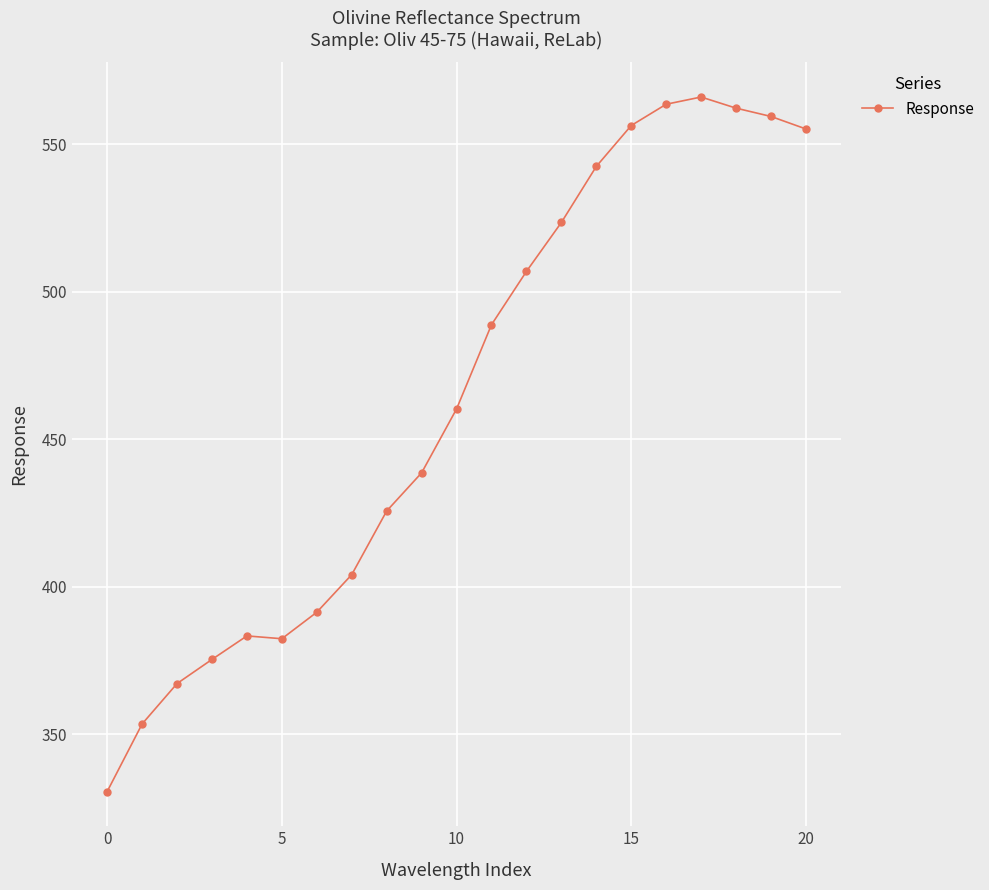

What is the minimum value shown in the chart?

330.6